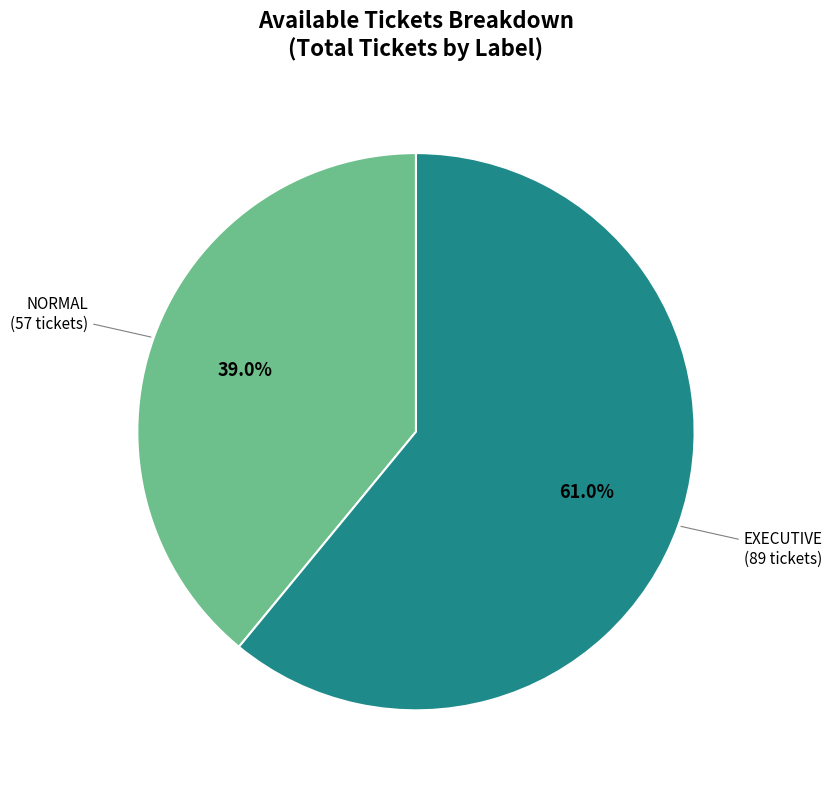

Count the number of slices in the pie.

2